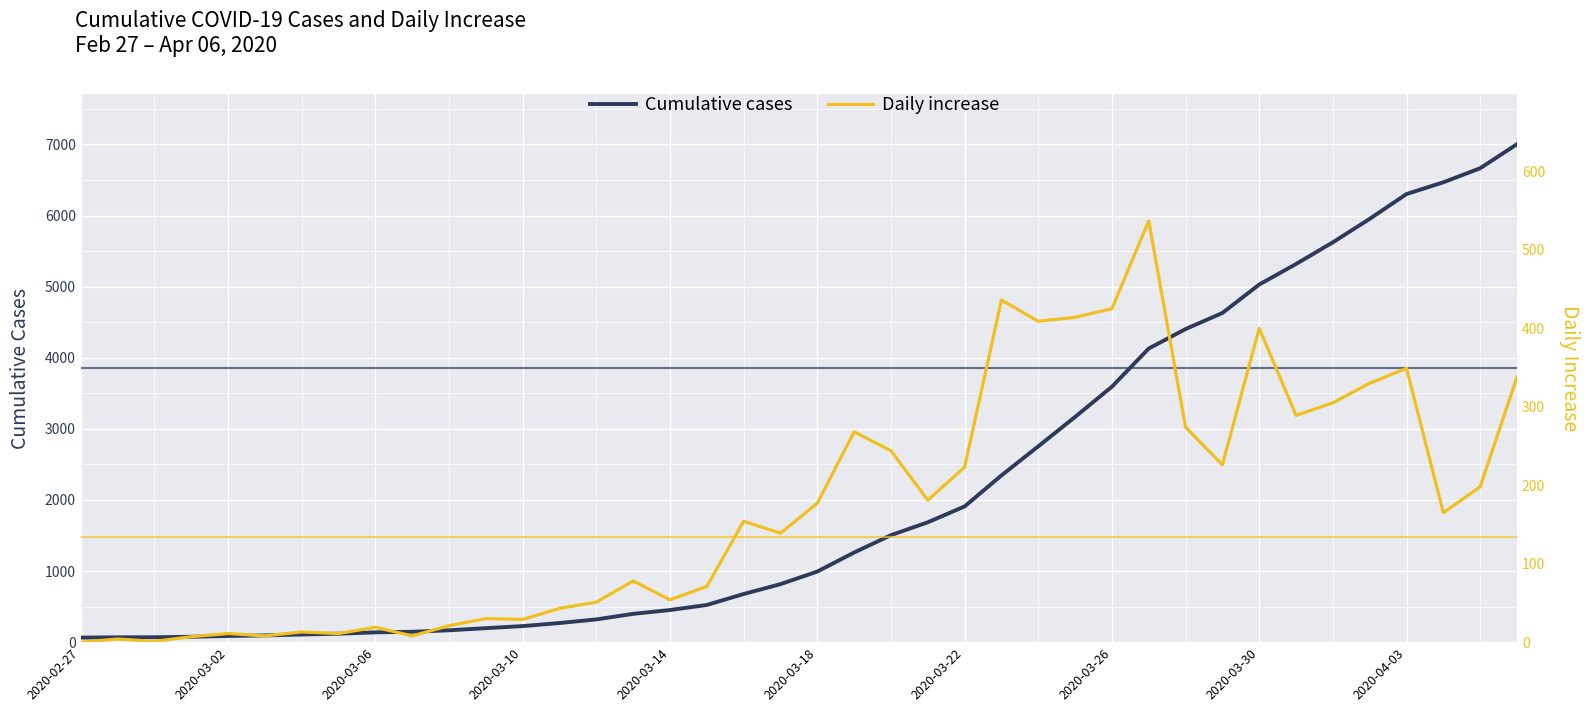

Read the Cumulative cases value at 13.

269